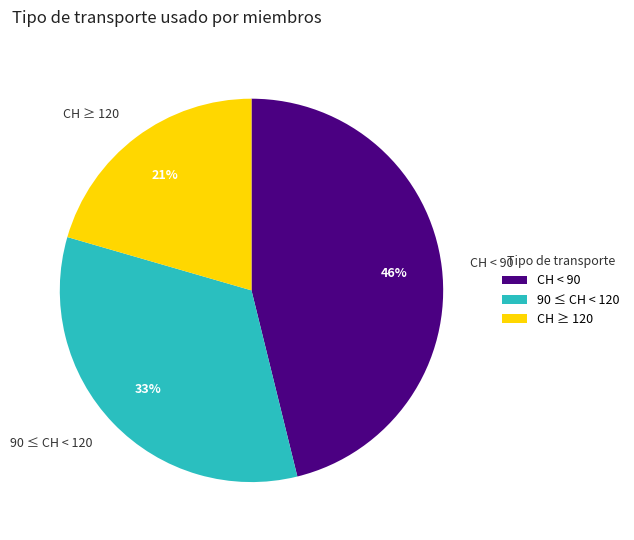

What is the ratio of the value at 90 ≤ CH < 120 to the value at CH ≥ 120?

1.6